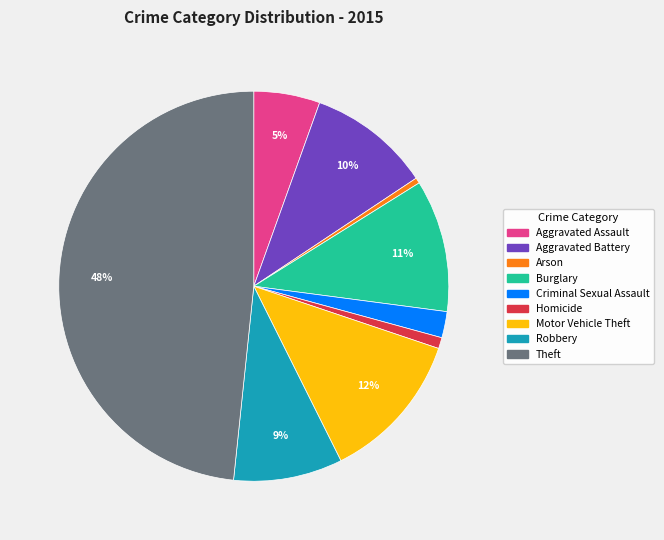

What is the ratio of the value at Aggravated Battery to the value at Burglary?

0.9